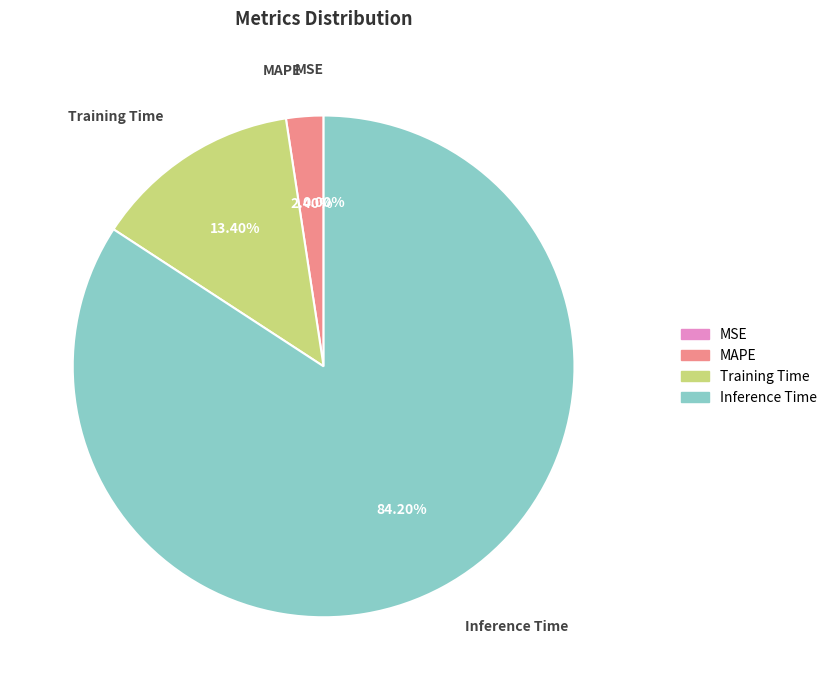

Is there a majority slice in this chart?

Yes